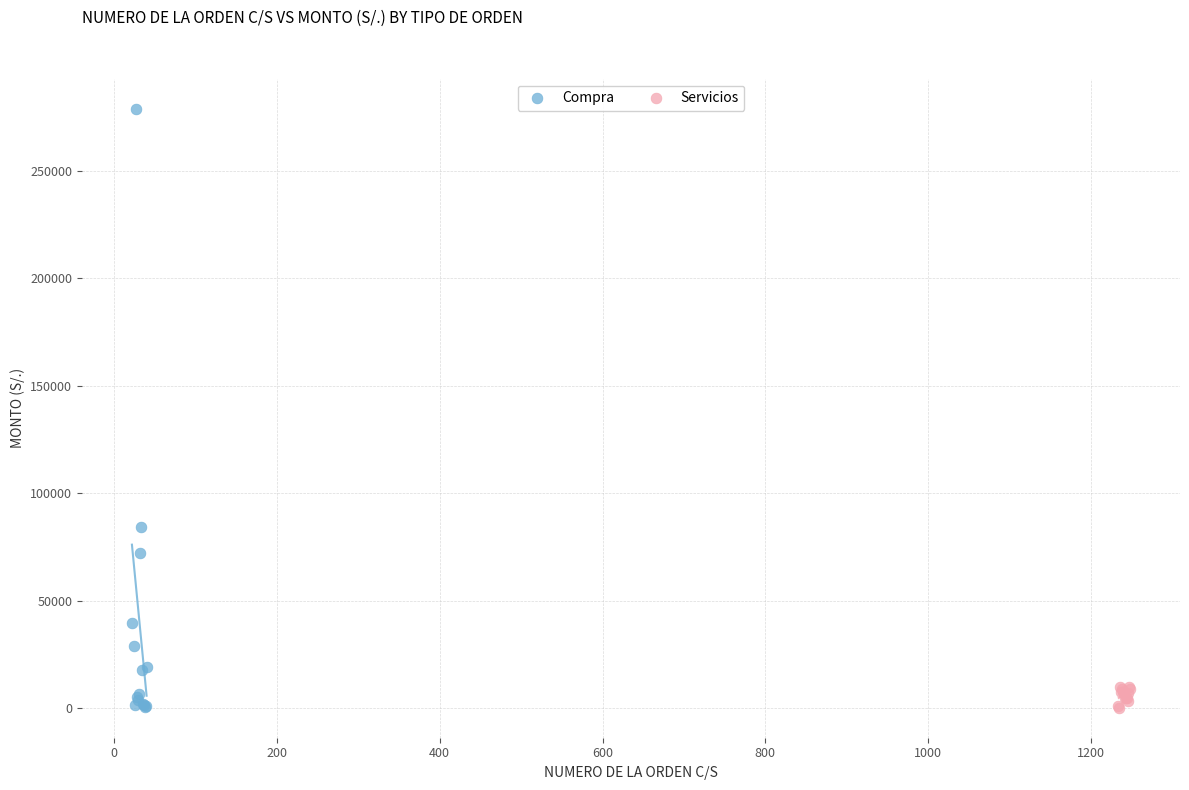

Which series has the widest spread of Y values?

Compra